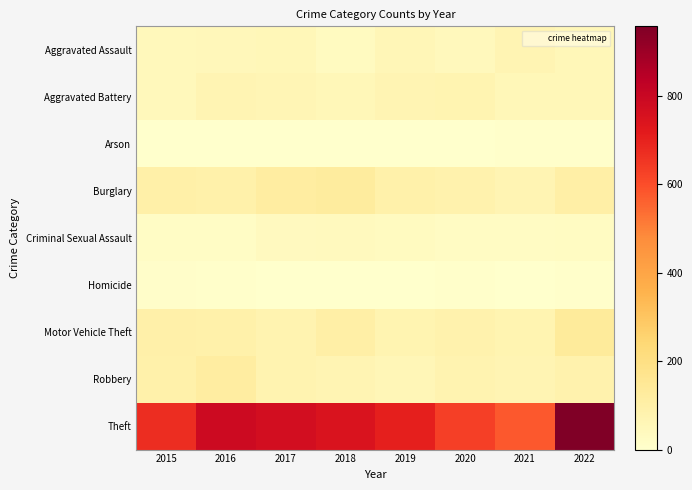

What is the difference between the highest and lowest values at 2016?

787